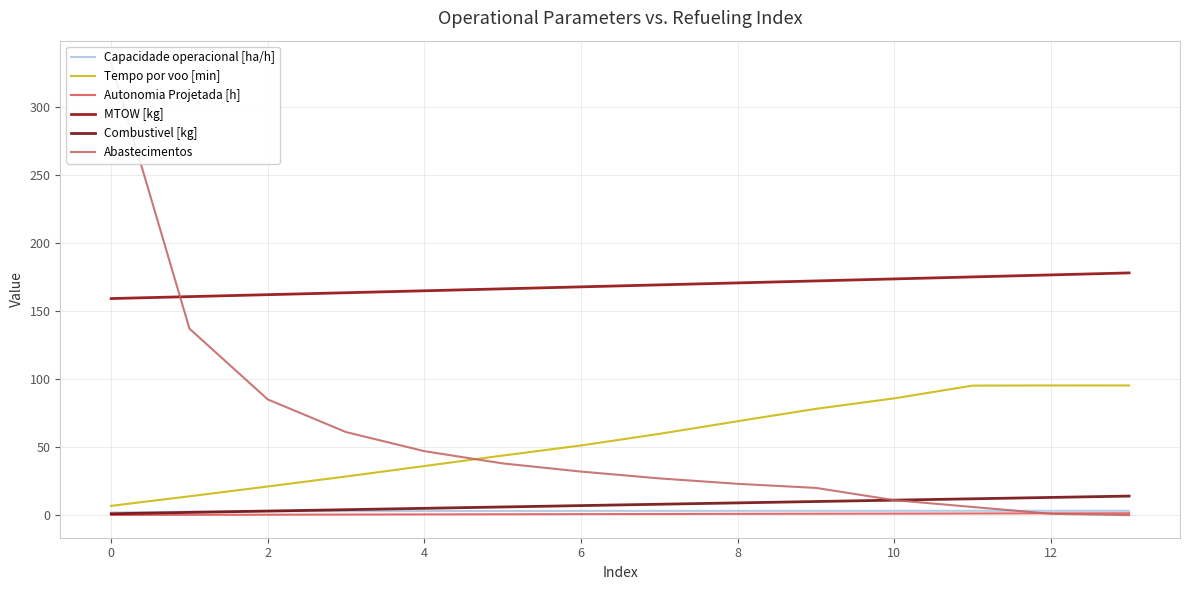

True or false: Abastecimentos has more than 2 points higher than both neighbors.

False